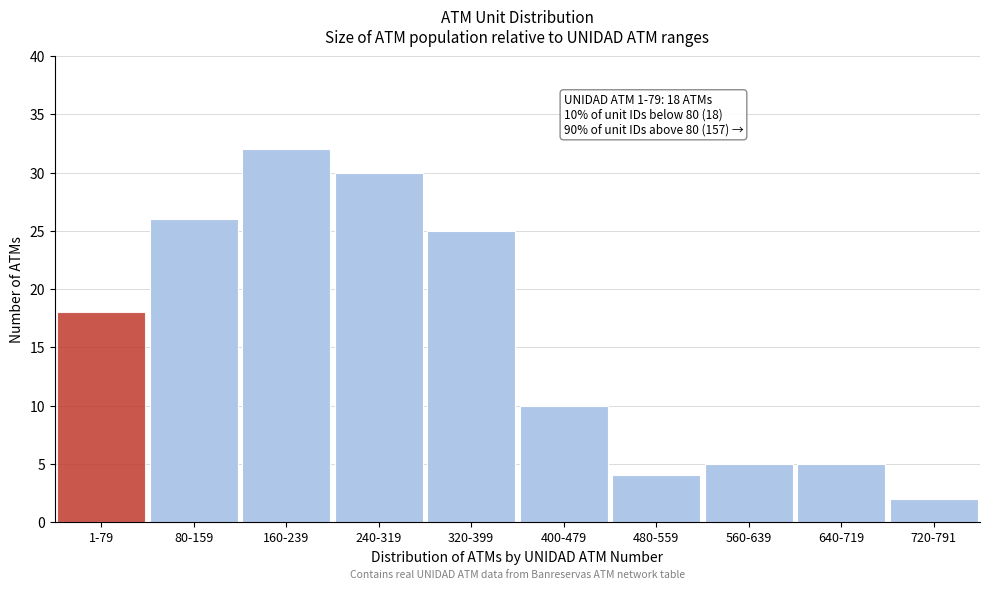

Reading right to left, list all the values displayed in this chart.

720-791=2	640-719=5	560-639=5	480-559=4	400-479=10	320-399=25	240-319=30	160-239=32	80-159=26	1-79=18